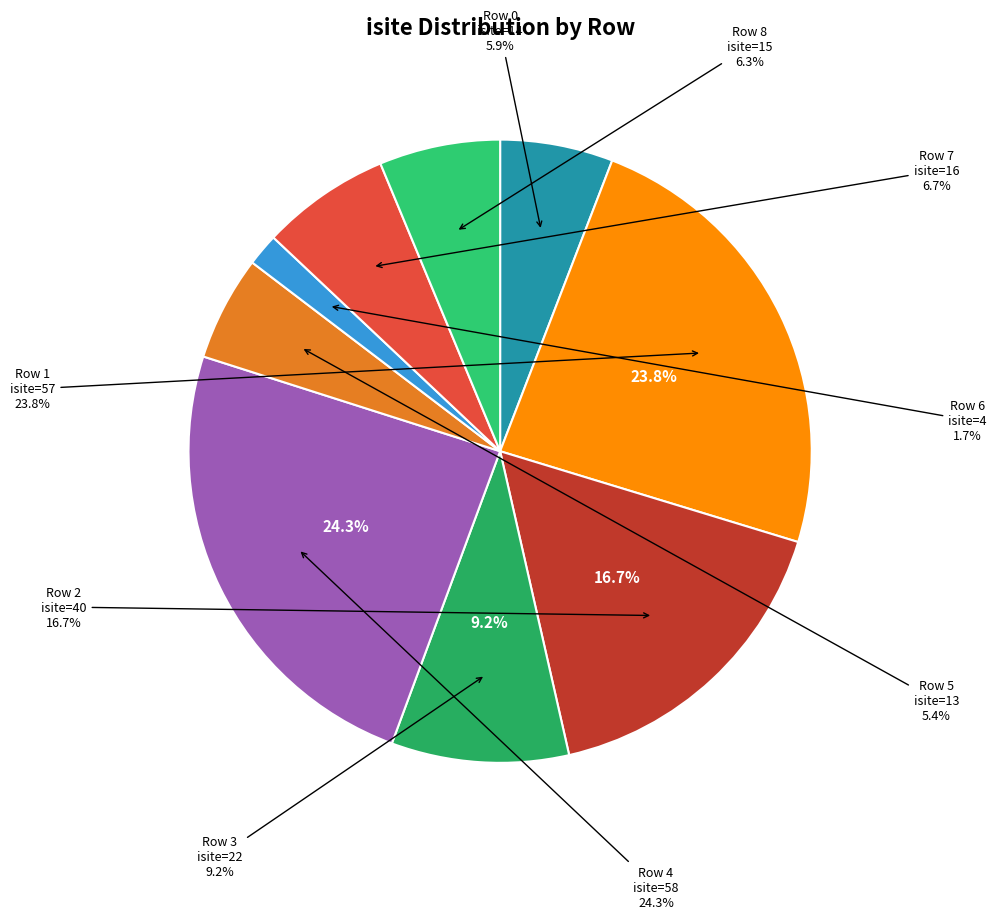

What is the change in value from Row 0 to Row 3?

+8